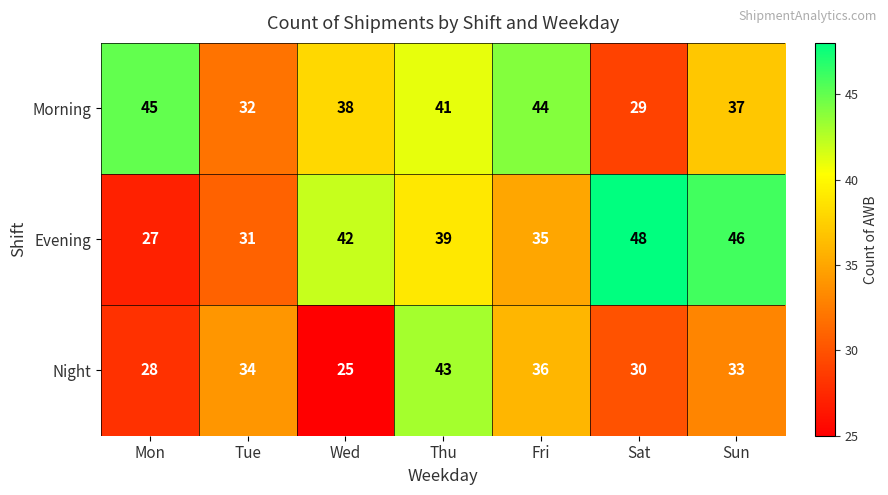

The value of Evening at Fri is 56. True or false?

False